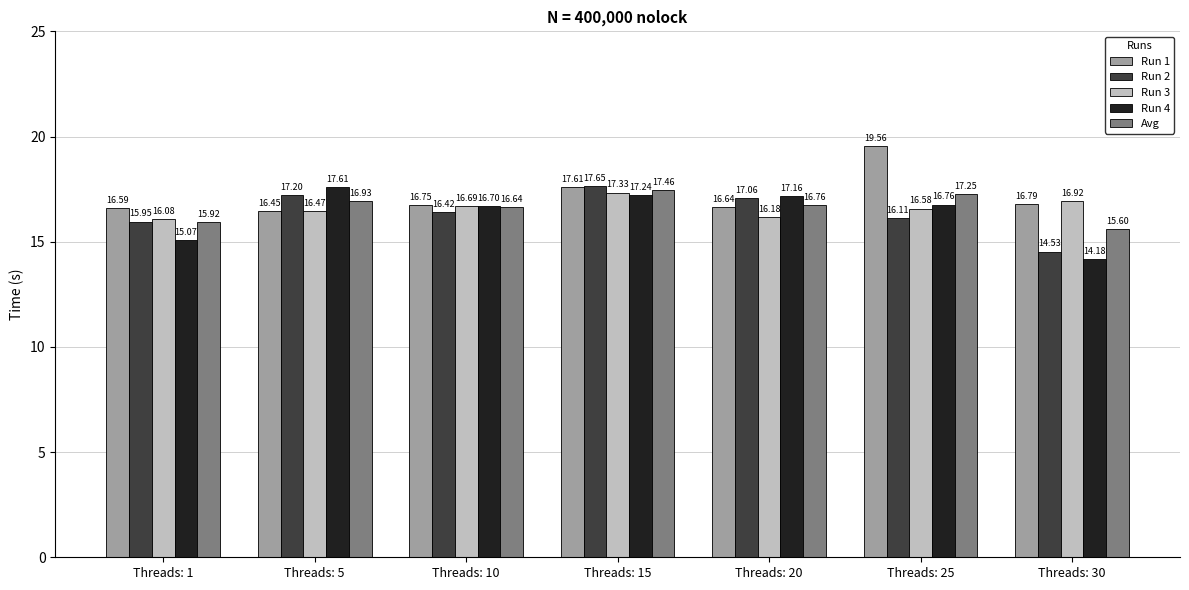

What is the difference between the highest and lowest values at Threads: 5?

1.2